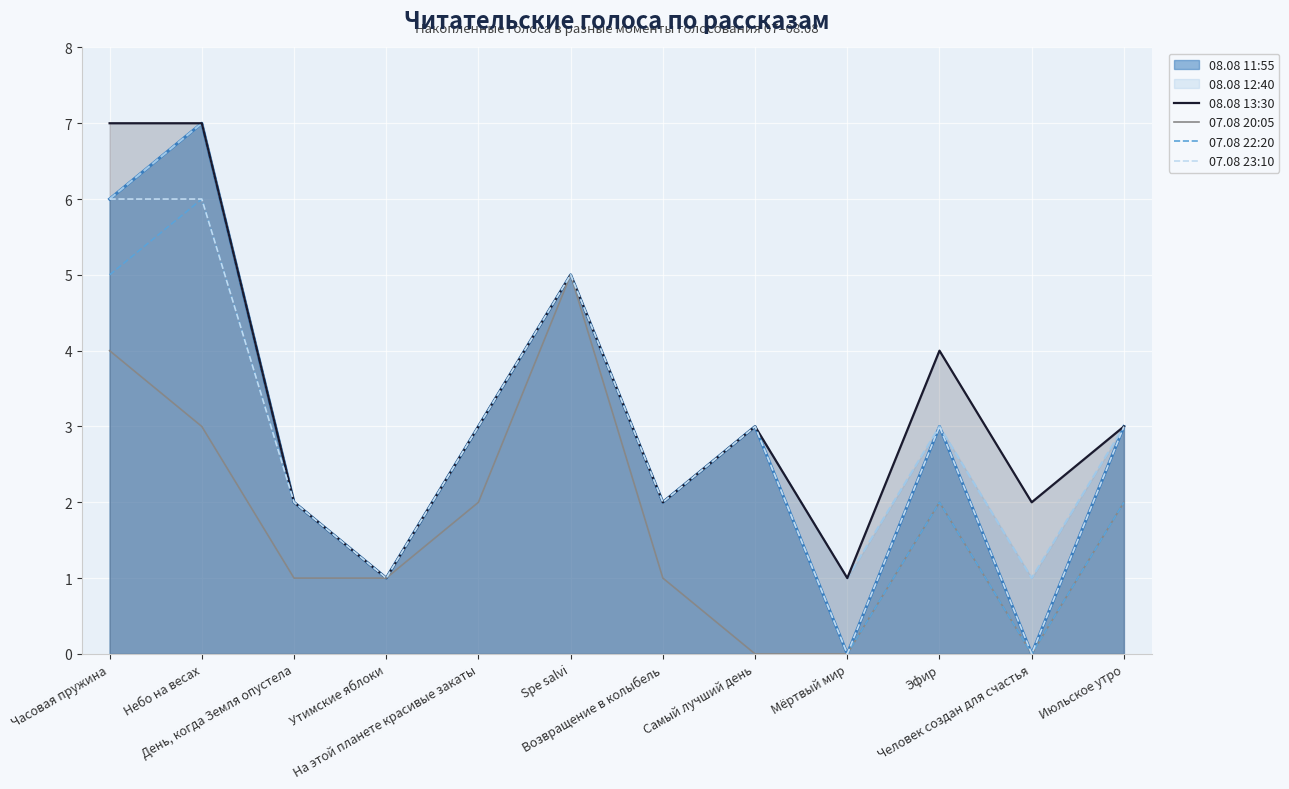

True or false: 07.08 23:10 and 07.08 22:20 cross at least once.

False